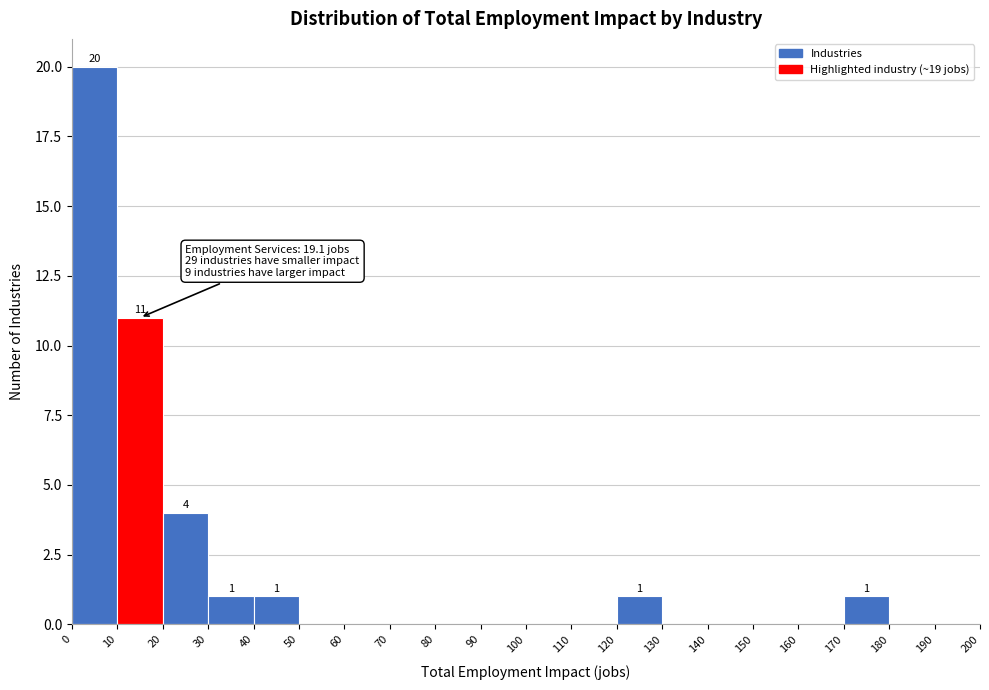

Which range on the x-axis has the tallest bar?

0 to 10